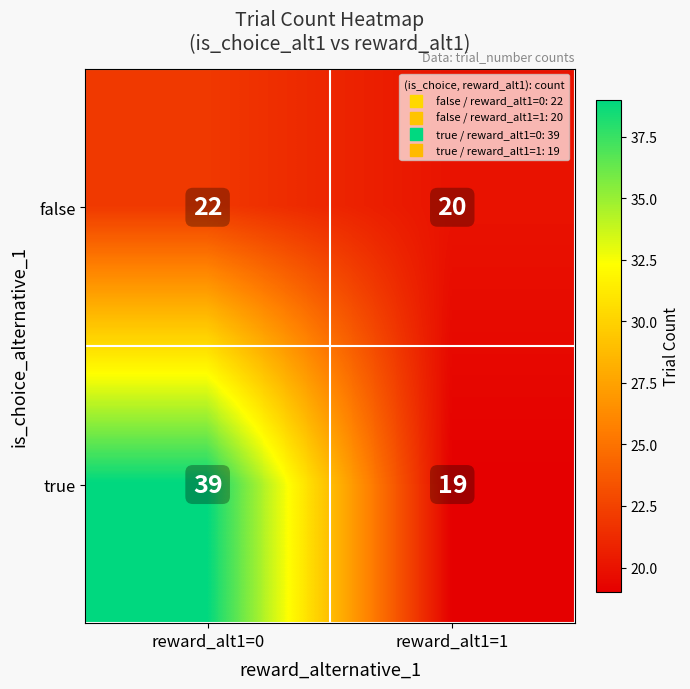

What is the maximum value shown in the chart?

39